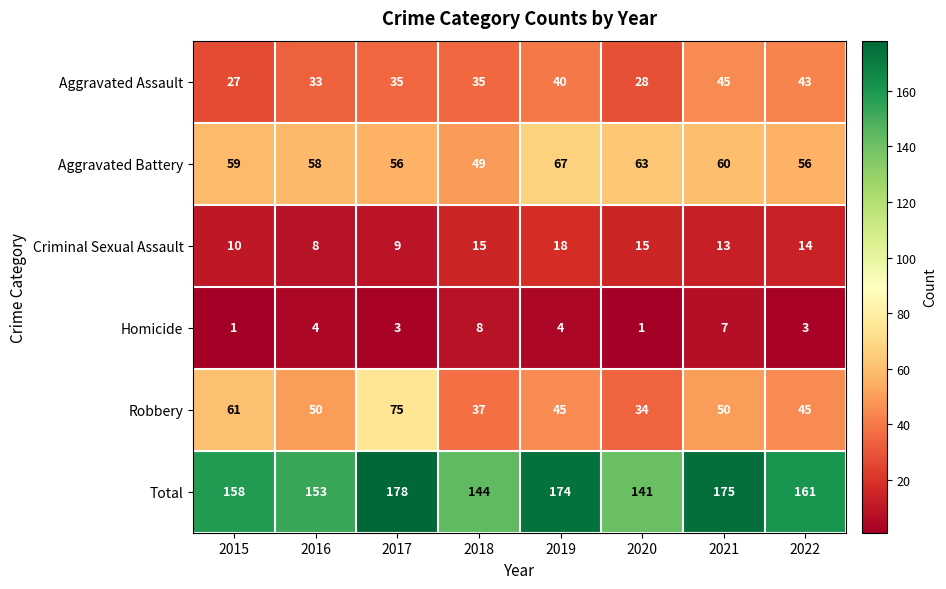

How many data points in Aggravated Assault are less than 35?

3